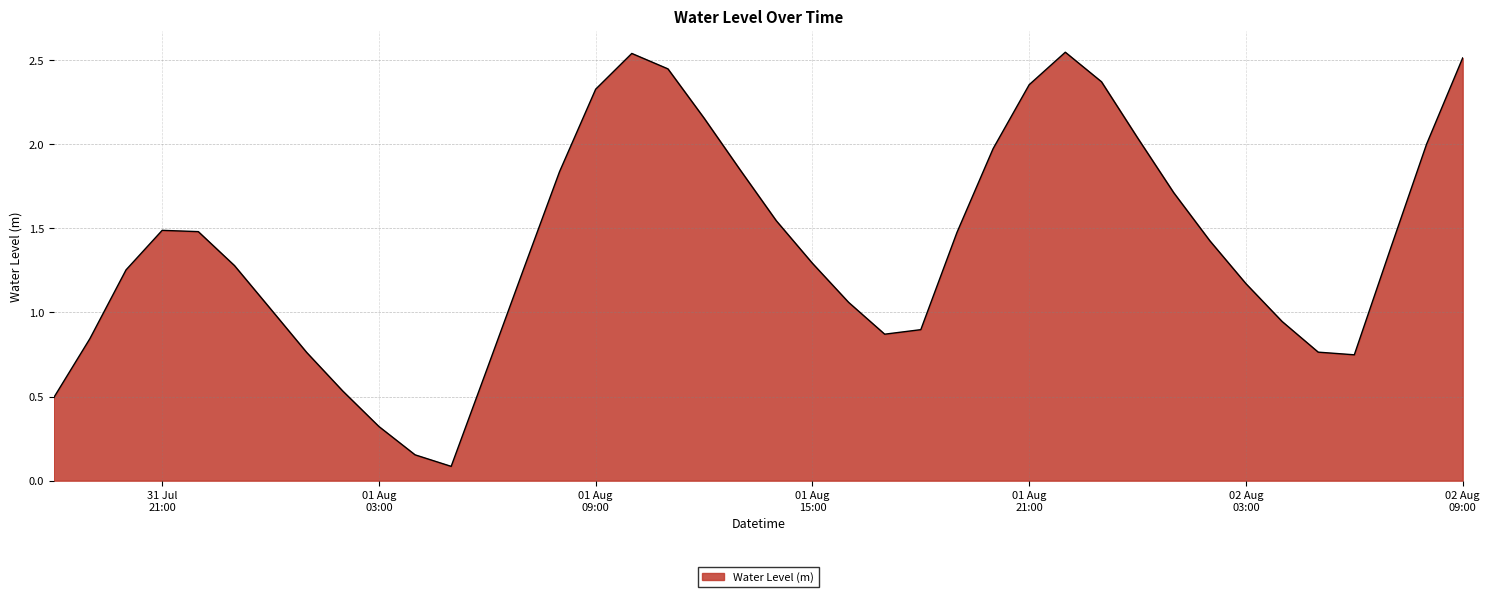

Does the chart have visible grid lines?

Yes